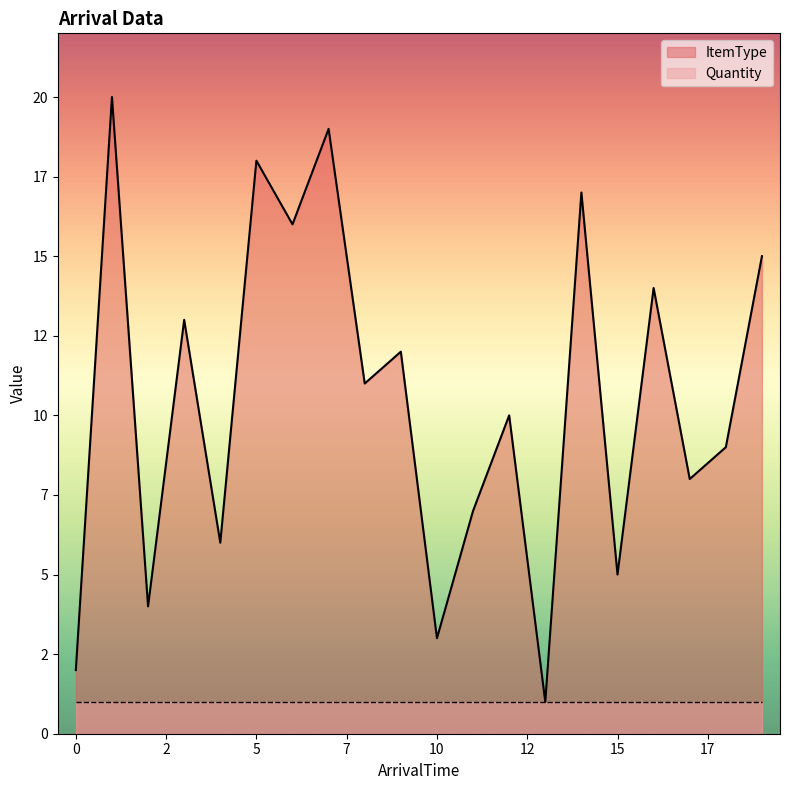

What are all the series names shown in the legend?

ItemType, Quantity